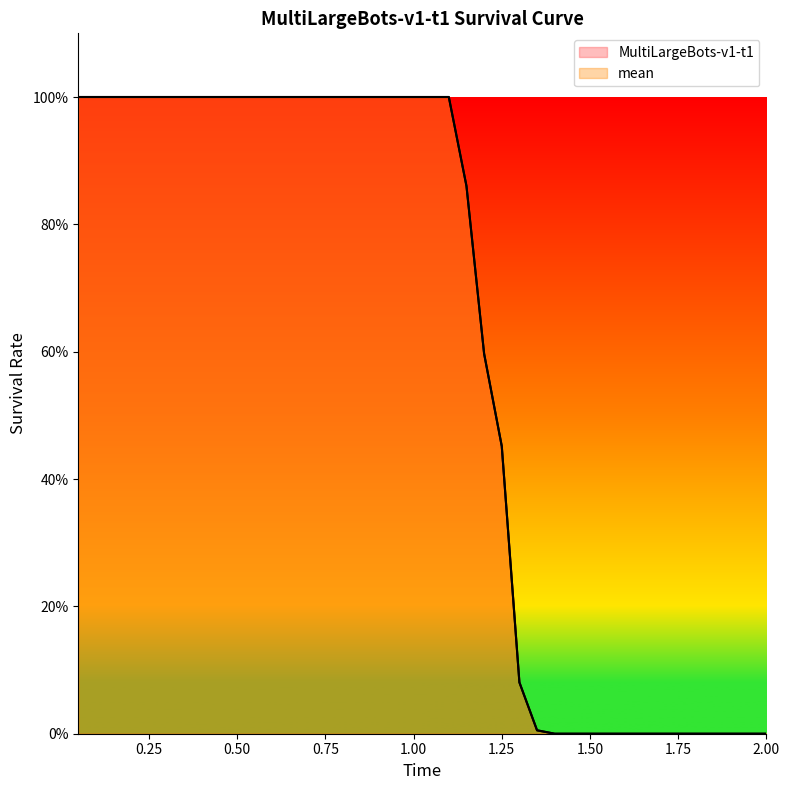

Reading right to left, extract all data points from this chart.

MultiLargeBots-v1-t1: 2.0=0.0	1.95=0.0	1.9=0.0	1.85=0.0	1.8=0.0	1.75=0.0	1.7=0.0	1.65=0.0	1.6=0.0	1.55=0.0	1.5=0.0	1.45=0.0	1.4=0.0	1.35=0.0	1.3=0.1	1.25=0.5	1.2=0.6	1.15=0.9	1.1=1.0	1.05=1.0	1.0=1.0	0.95=1.0	0.9=1.0	0.85=1.0	0.8=1.0	0.75=1.0	0.7=1.0	0.65=1.0	0.6=1.0	0.55=1.0	0.5=1.0	0.45=1.0	0.4=1.0	0.35=1.0	0.3=1.0	0.25=1.0	0.2=1.0	0.15=1.0	0.1=1.0	0.05=1.0
mean: 2.0=0.0	1.95=0.0	1.9=0.0	1.85=0.0	1.8=0.0	1.75=0.0	1.7=0.0	1.65=0.0	1.6=0.0	1.55=0.0	1.5=0.0	1.45=0.0	1.4=0.0	1.35=0.0	1.3=0.1	1.25=0.5	1.2=0.6	1.15=0.9	1.1=1.0	1.05=1.0	1.0=1.0	0.95=1.0	0.9=1.0	0.85=1.0	0.8=1.0	0.75=1.0	0.7=1.0	0.65=1.0	0.6=1.0	0.55=1.0	0.5=1.0	0.45=1.0	0.4=1.0	0.35=1.0	0.3=1.0	0.25=1.0	0.2=1.0	0.15=1.0	0.1=1.0	0.05=1.0